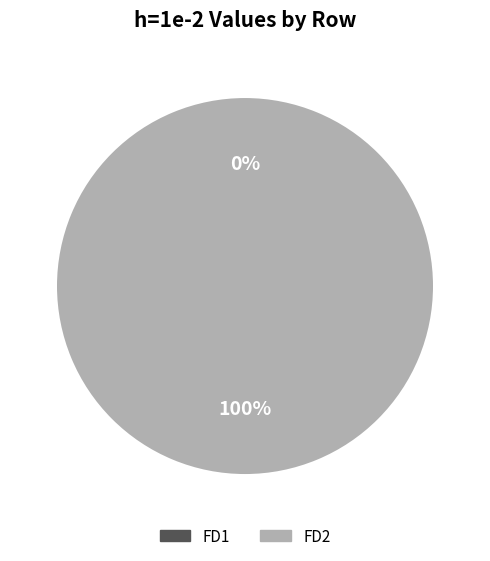

Which category has the biggest portion of the pie?

FD2